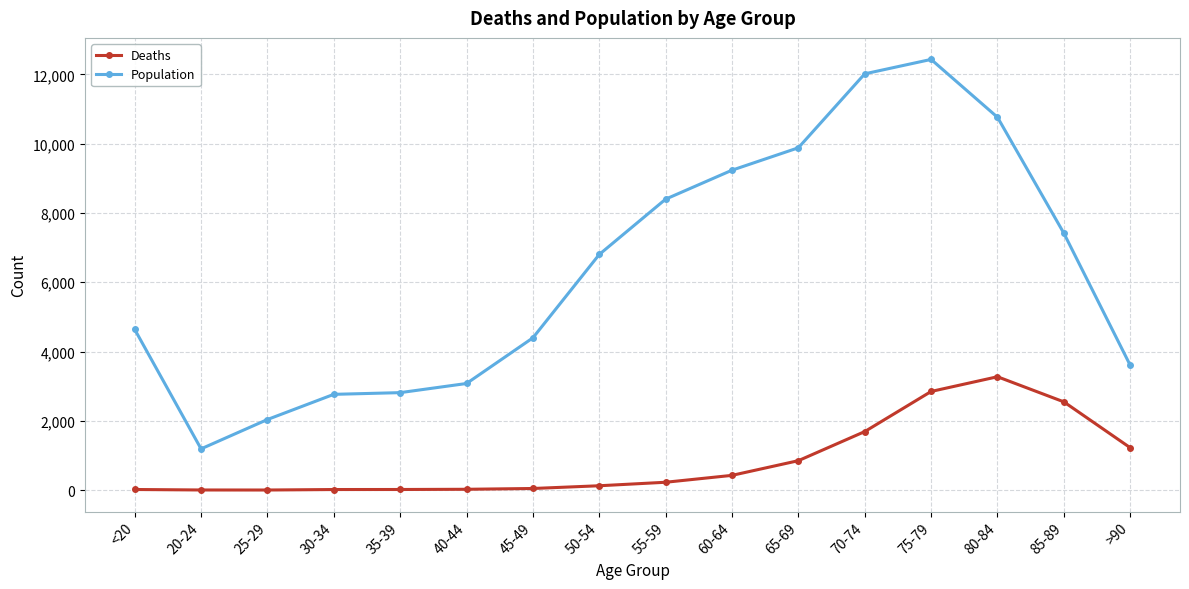

What is the label of the 7th point from the left?

45-49